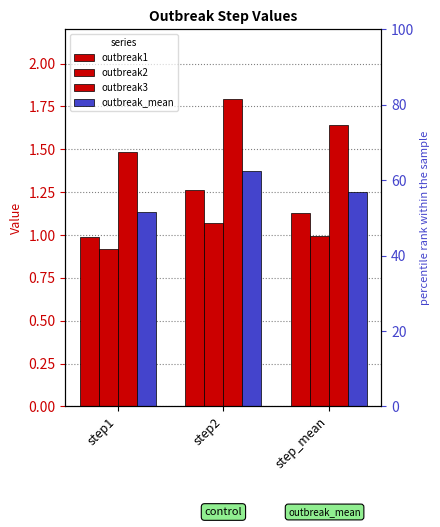

How many bars are there in each group?

4